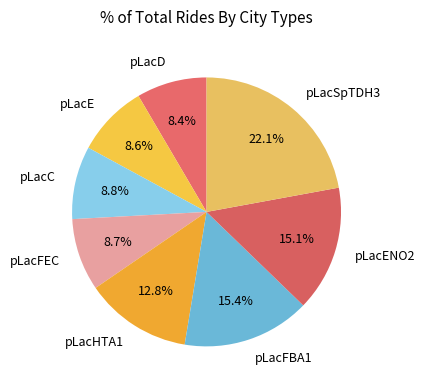

Combined, do pLacE and pLacC account for over 50%?

No